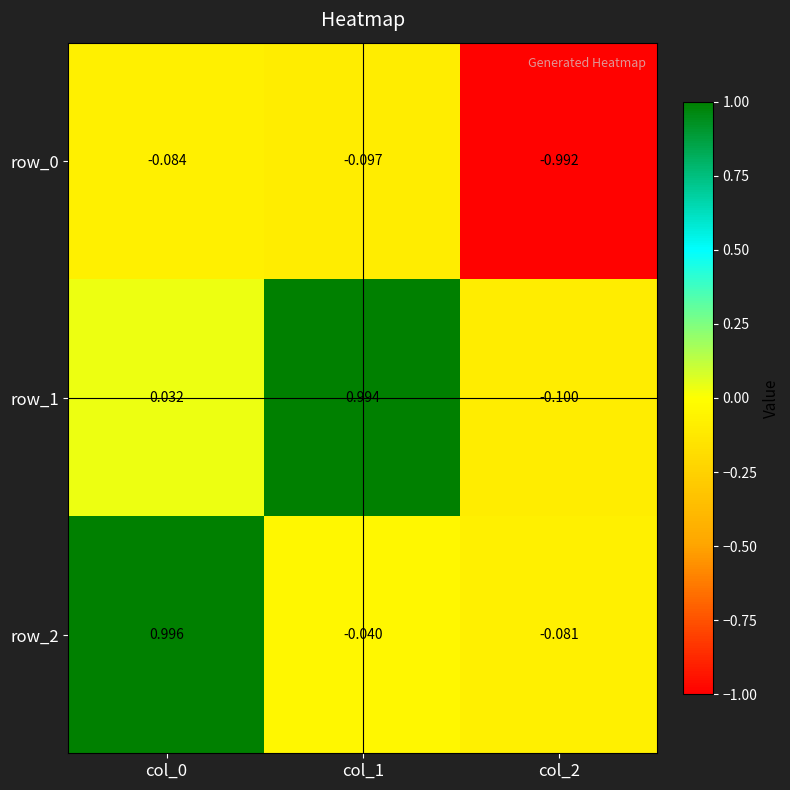

What is the average value of the row_2 series?

0.3